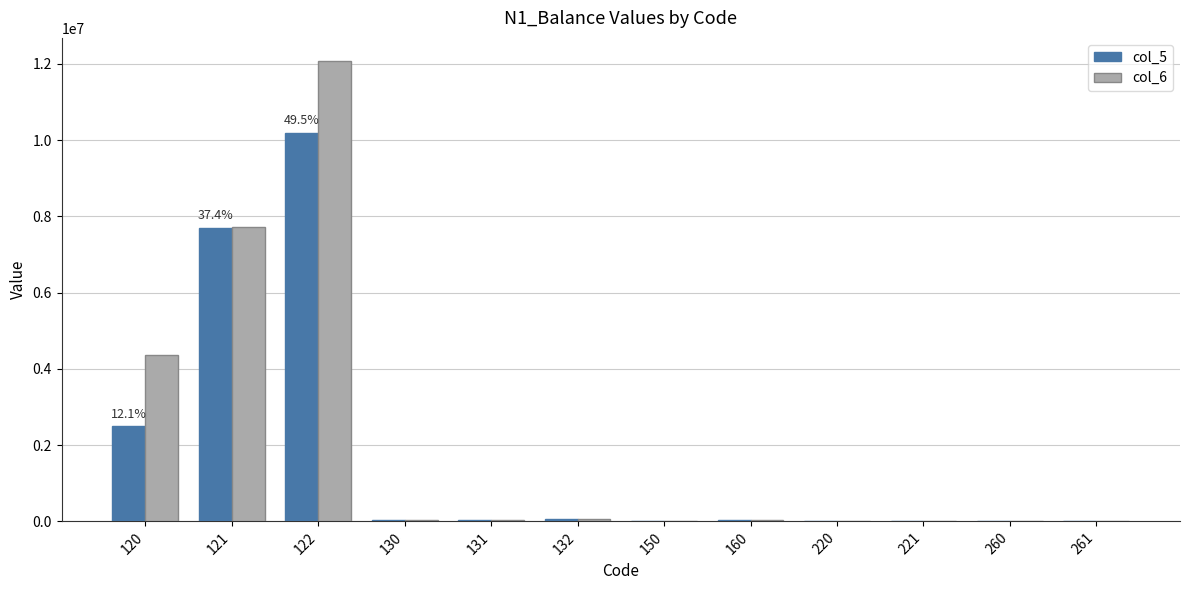

What is the average value of the col_6 series?

2029179.6